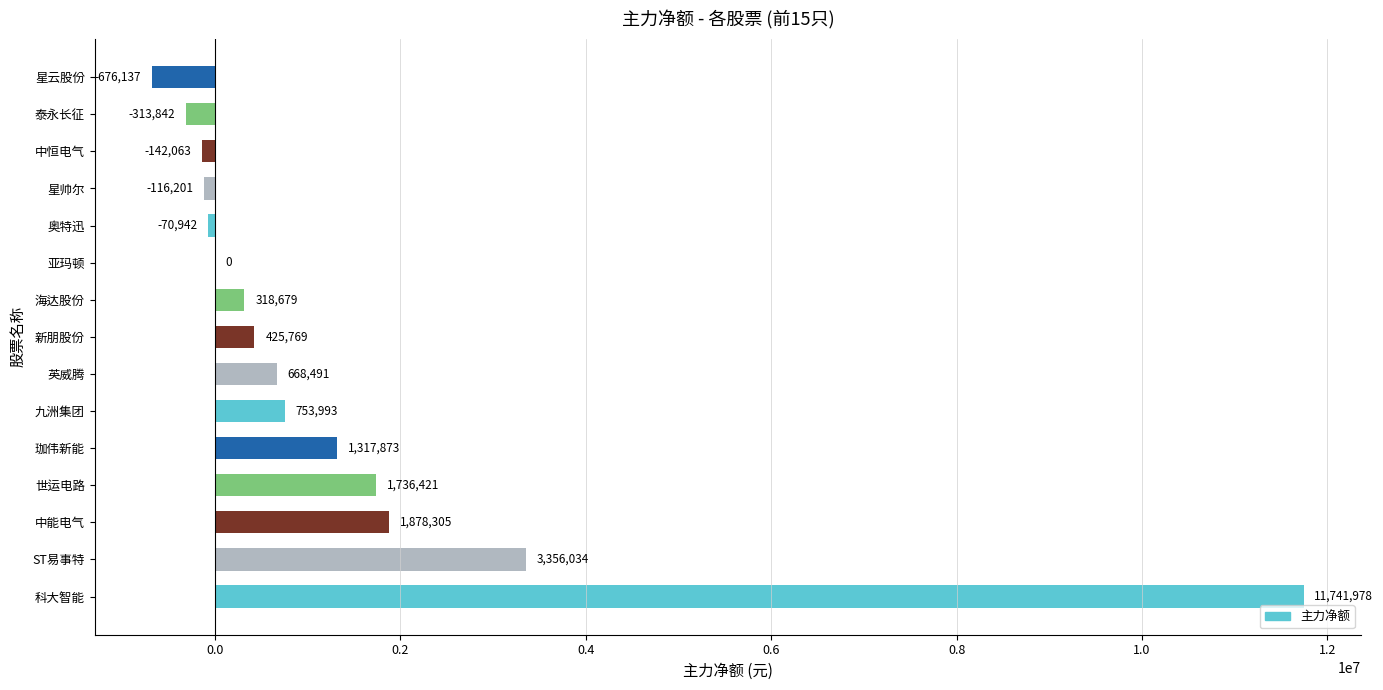

Reading top to bottom, what are all the values shown in this chart?

星云股份=-676137	泰永长征=-313842	中恒电气=-142063	星帅尔=-116201	奥特迅=-70942	亚玛顿=0	海达股份=318679	新朋股份=425769	英威腾=668491	九洲集团=753993	珈伟新能=1317873	世运电路=1736421	中能电气=1878305	ST易事特=3356034	科大智能=11741978